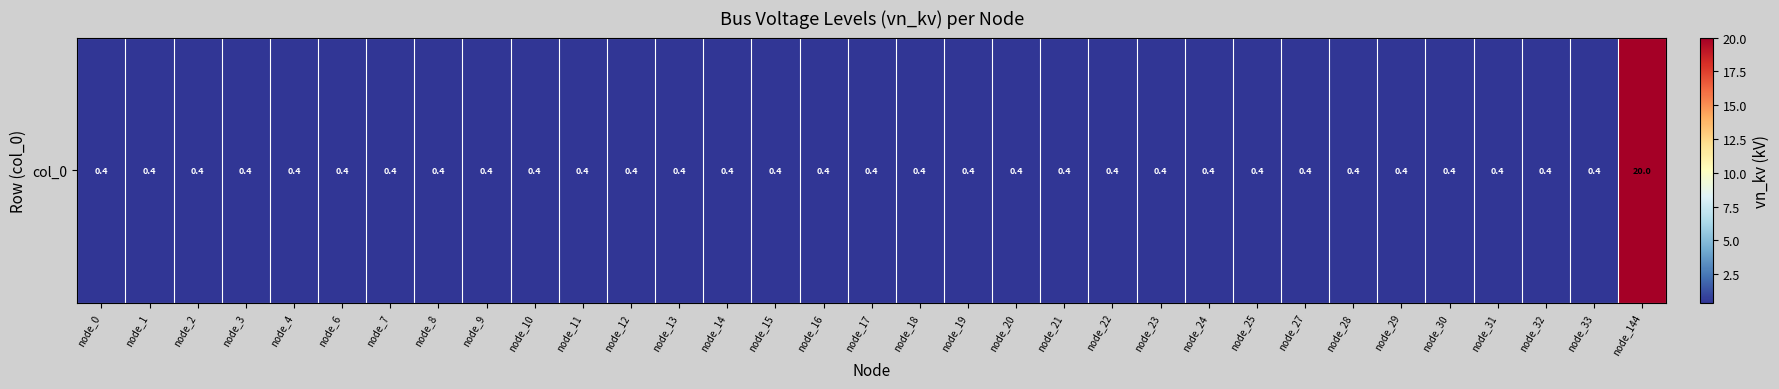

How many series are shown in this chart?

1